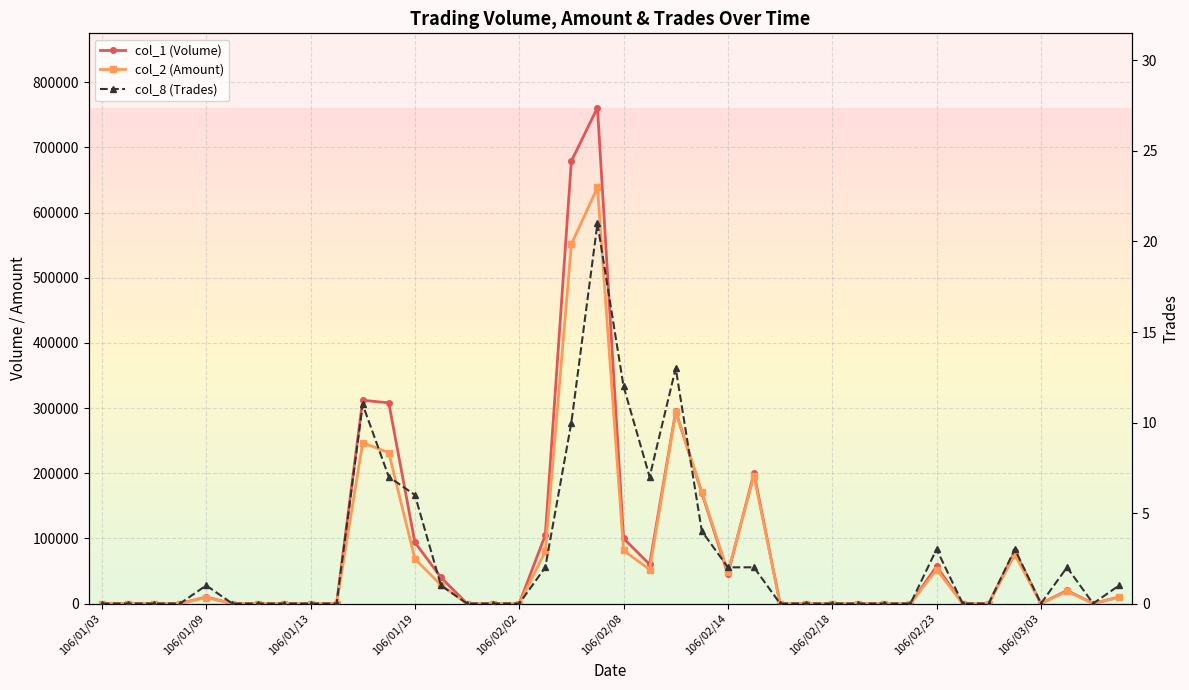

What are all the series names shown in the legend?

col_1 (Volume), col_2 (Amount), col_8 (Trades)